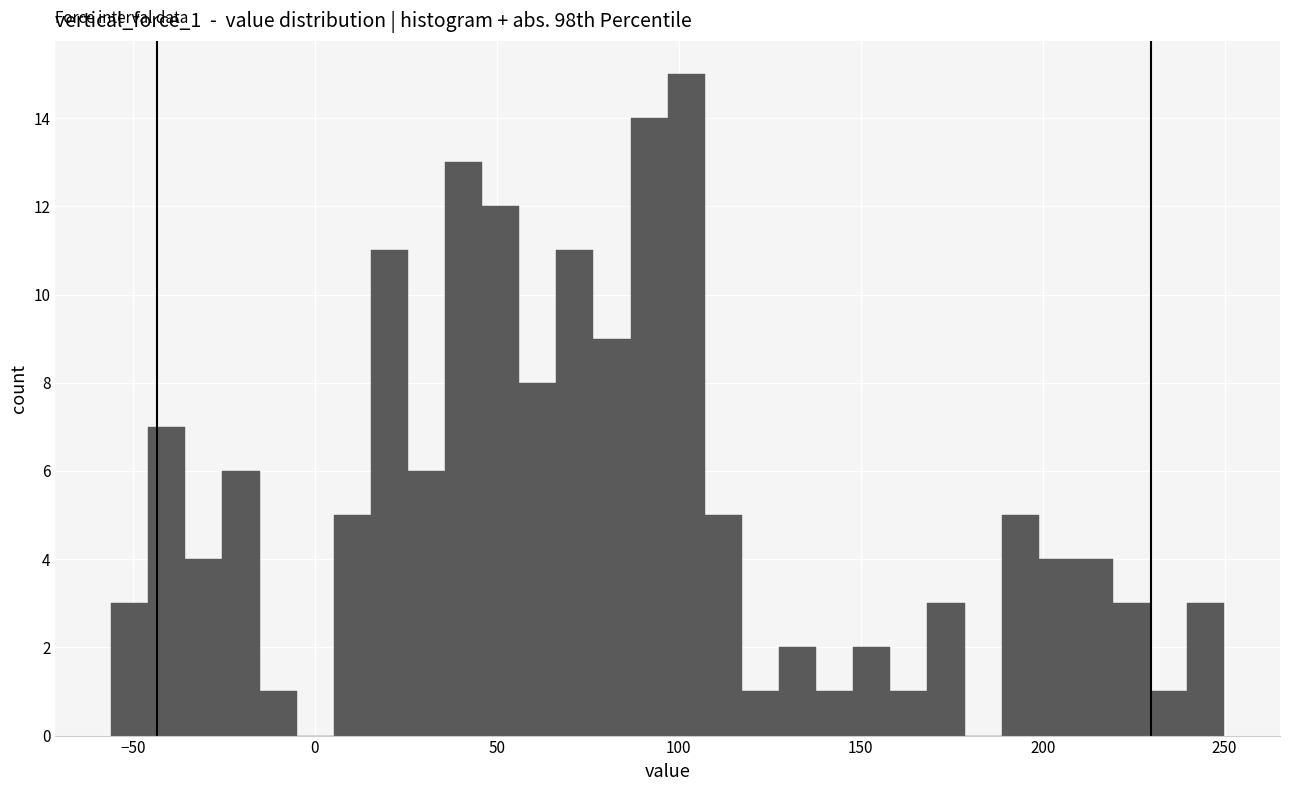

Read against the x-axis, roughly where is the centre of the tallest bar?

100